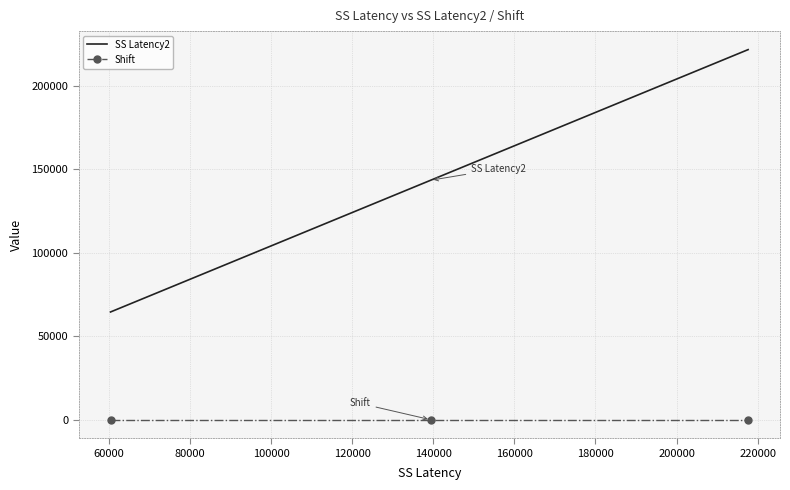

Reading left to right, extract all data points from this chart.

SS Latency2: 64590	69996	75300	80325	85515	90309	100725	106029	111180	116199	121758	127044	132495	138000	143553	148479	154209	160065	170409	175614	180939	186684	191493	196590	201858	206760	211488	216864	221850
Shift: 0	0	0	0	0	0	0	0	0	0	0	0	0	0	0	0	0	0	0	0	0	0	0	0	0	0	0	0	0